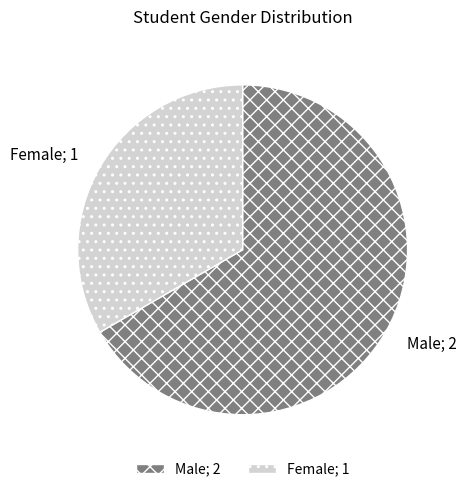

Which has a higher value, Male or Female?

Male